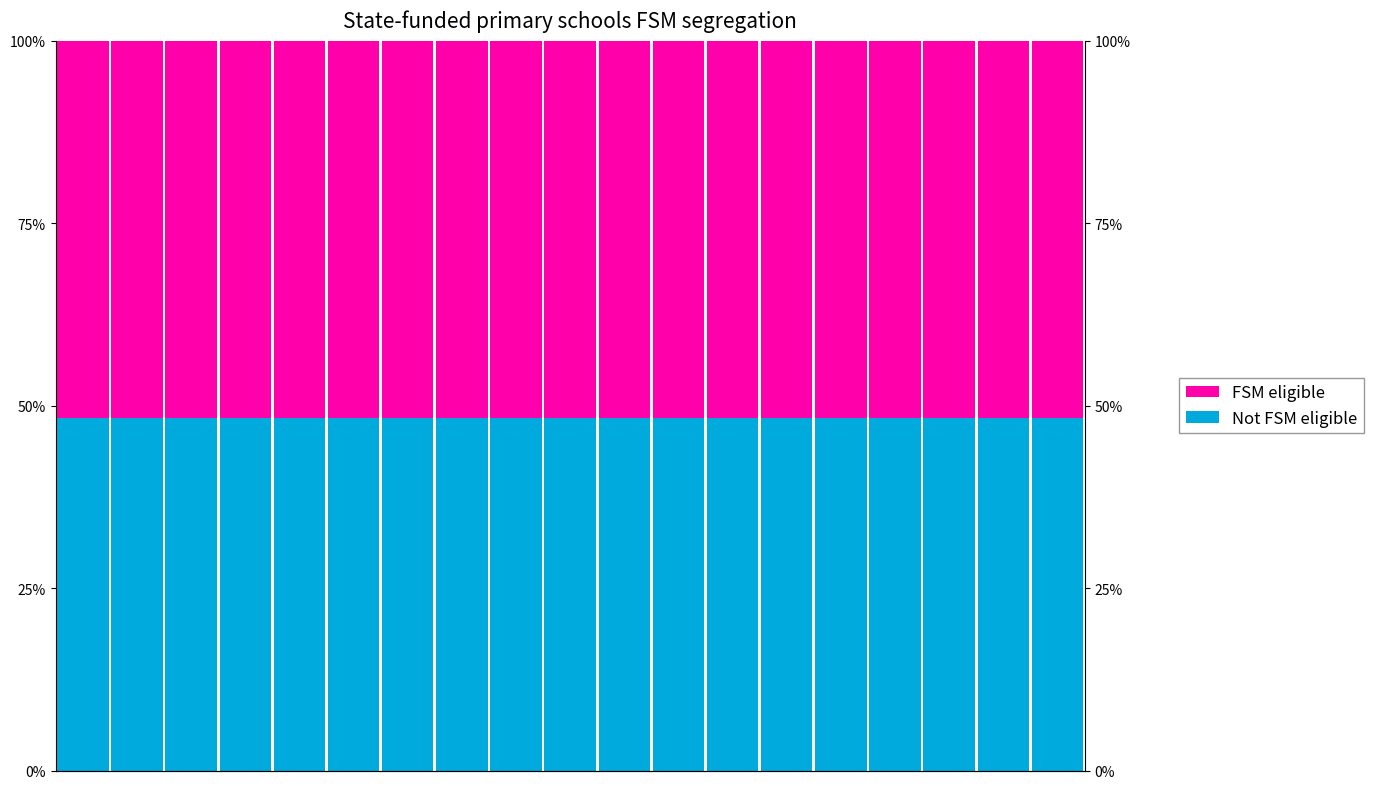

What is the value of the FSM eligible bar at the 17th from the left?

51.7